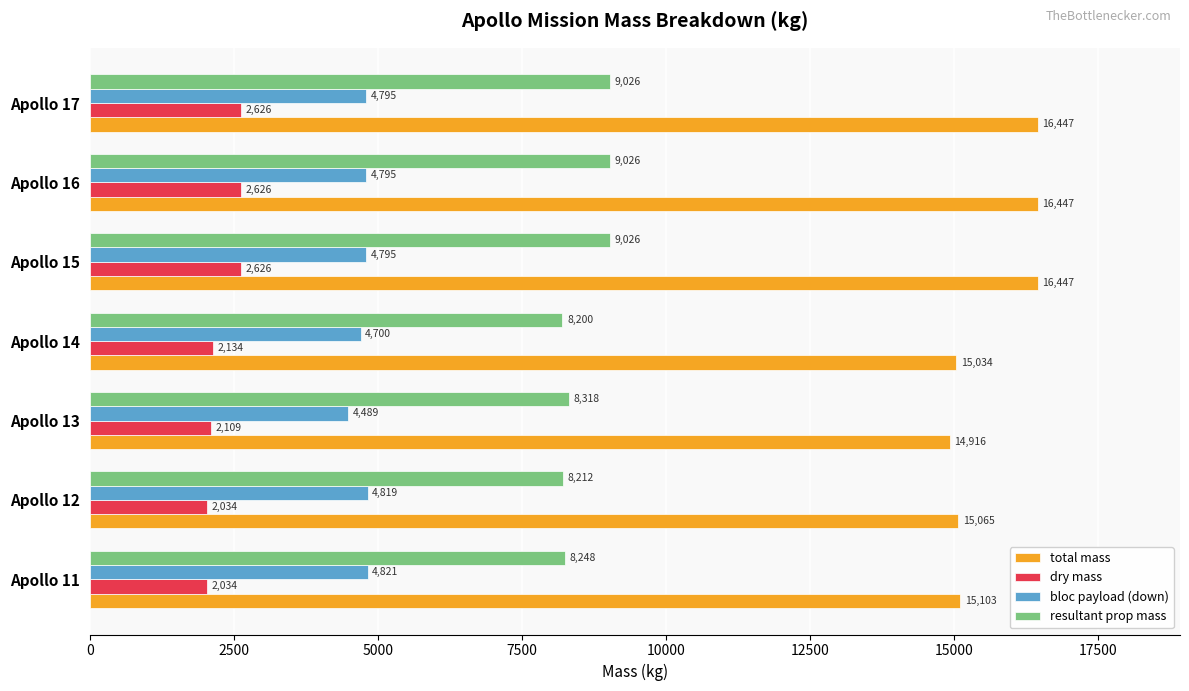

Rank the series by their maximum value, from lowest to highest.

dry mass, bloc payload (down), resultant prop mass, total mass